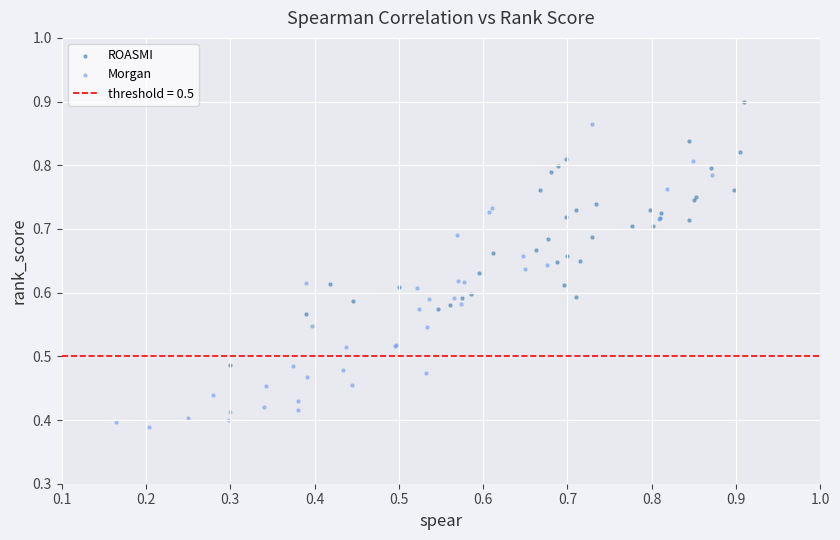

Which series reaches the minimum Y coordinate?

Morgan